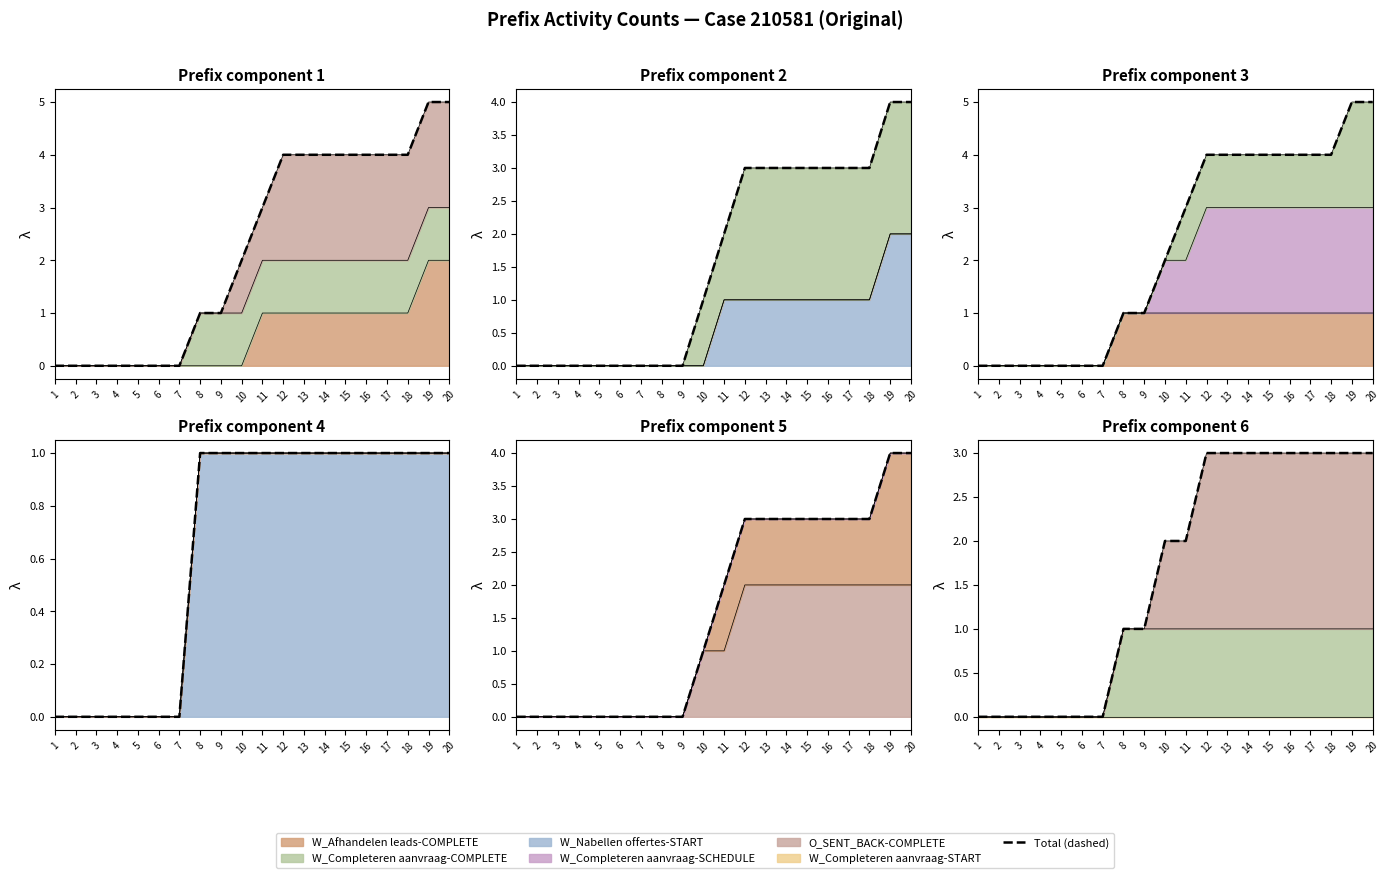

Reading right to left, list all the values displayed in this chart.

3	3	3	3	3	3	3	3	3	2	2	1	1	0	0	0	0	0	0	0